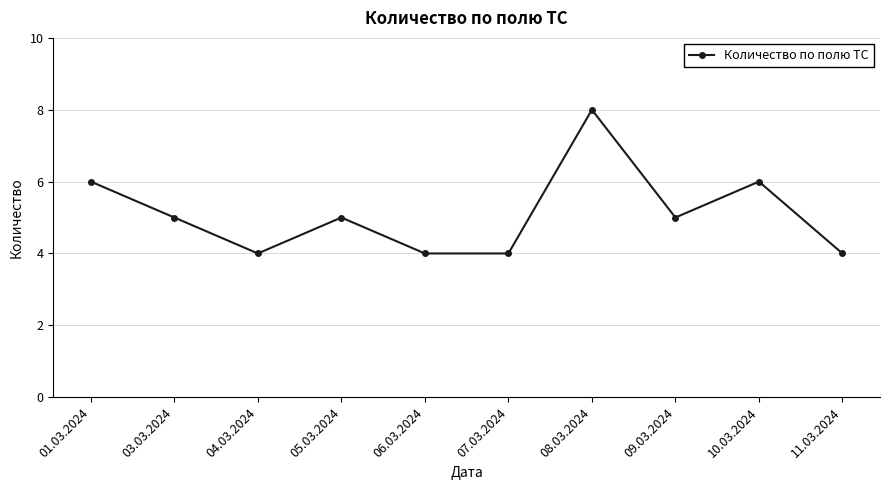

What is the minimum value shown in the chart?

4